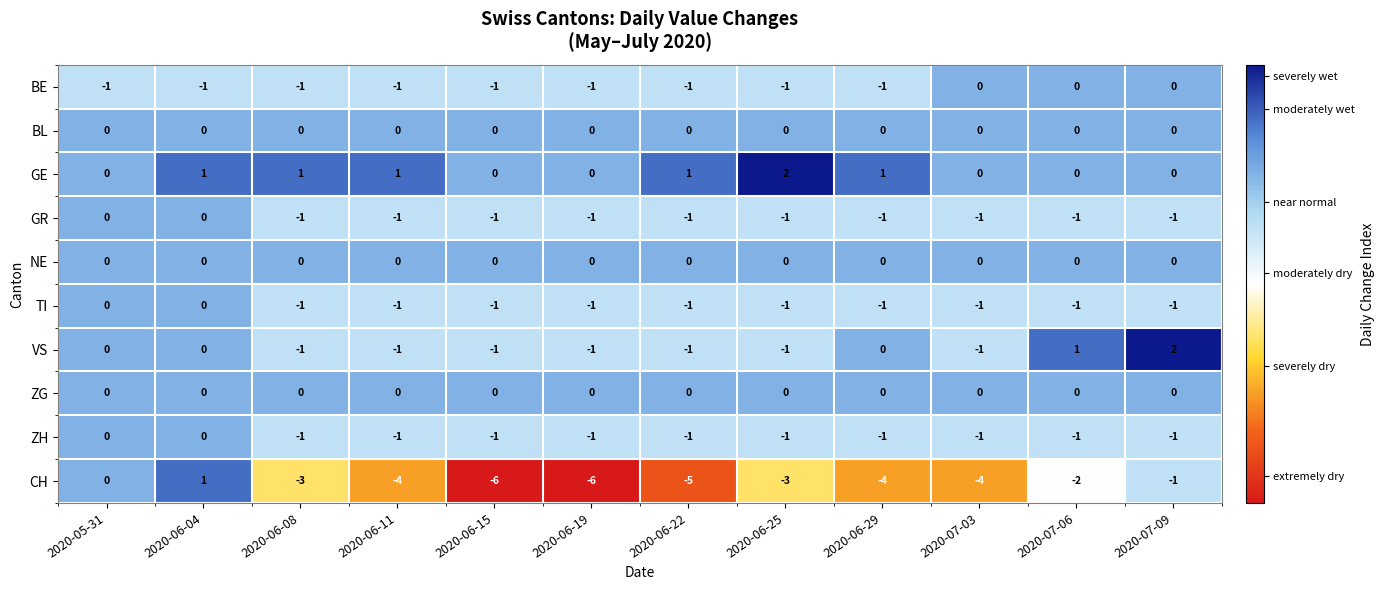

True or false: GE has a value of 0 at 2020-06-15.

True